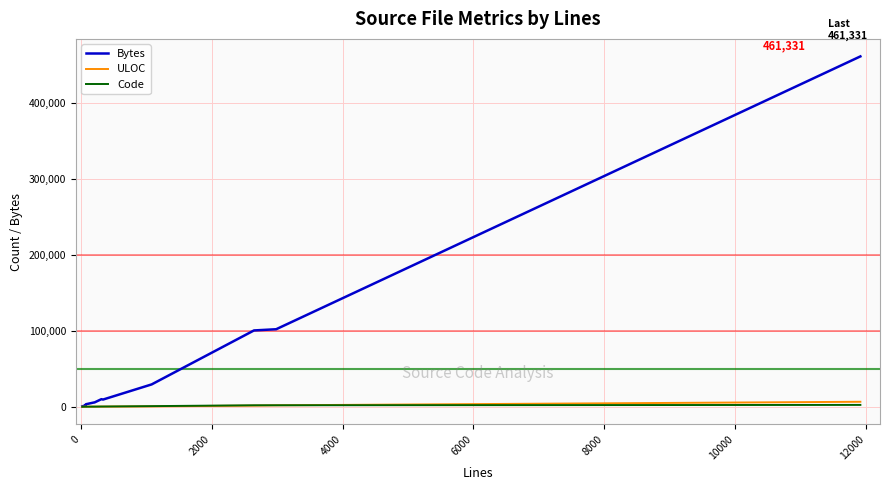

True or false: Code has more than 0 points higher than both neighbors.

False